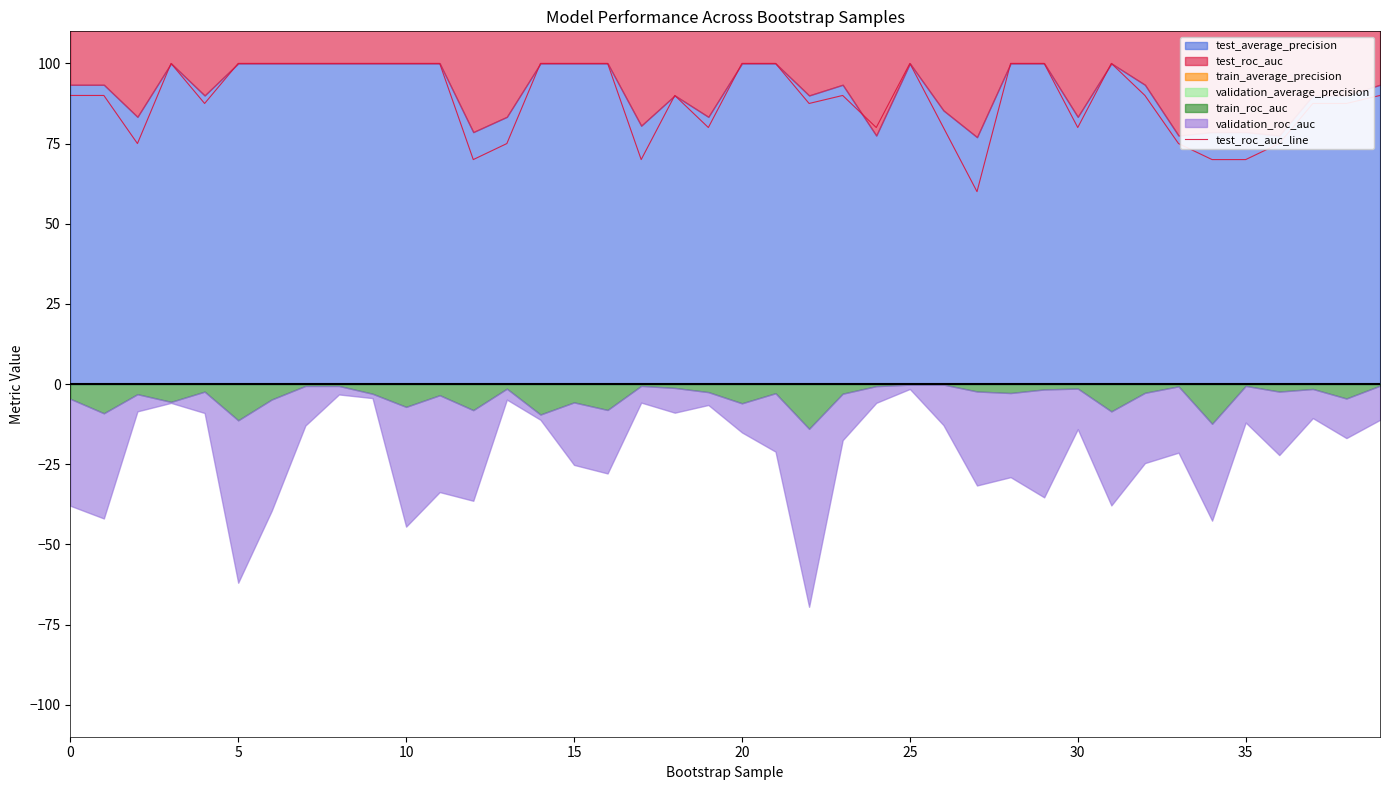

What is the maximum value for test_roc_auc_line?

100.0